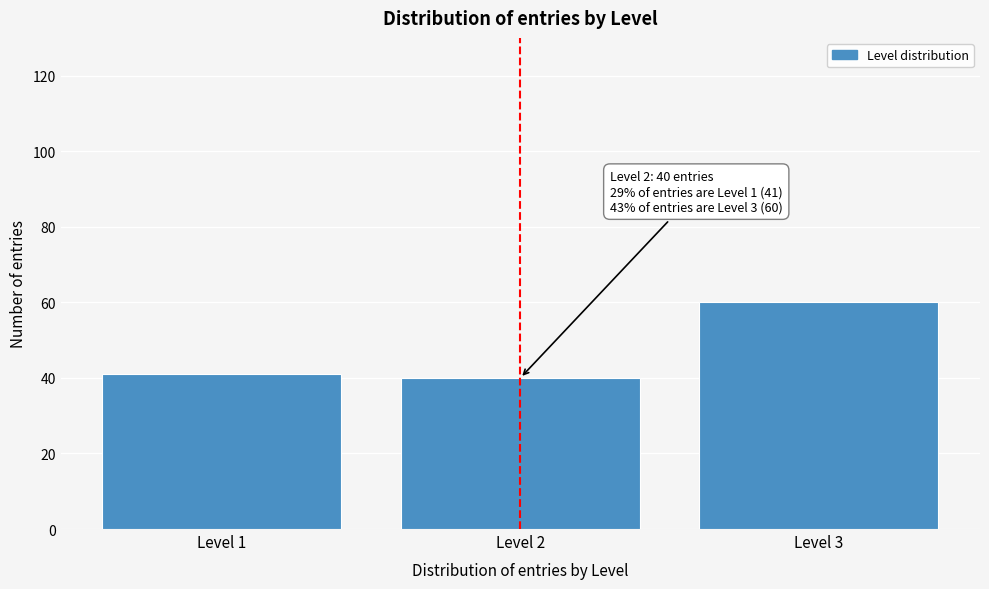

Reading left to right, extract all data points from this chart.

Level 1=41	Level 2=40	Level 3=60